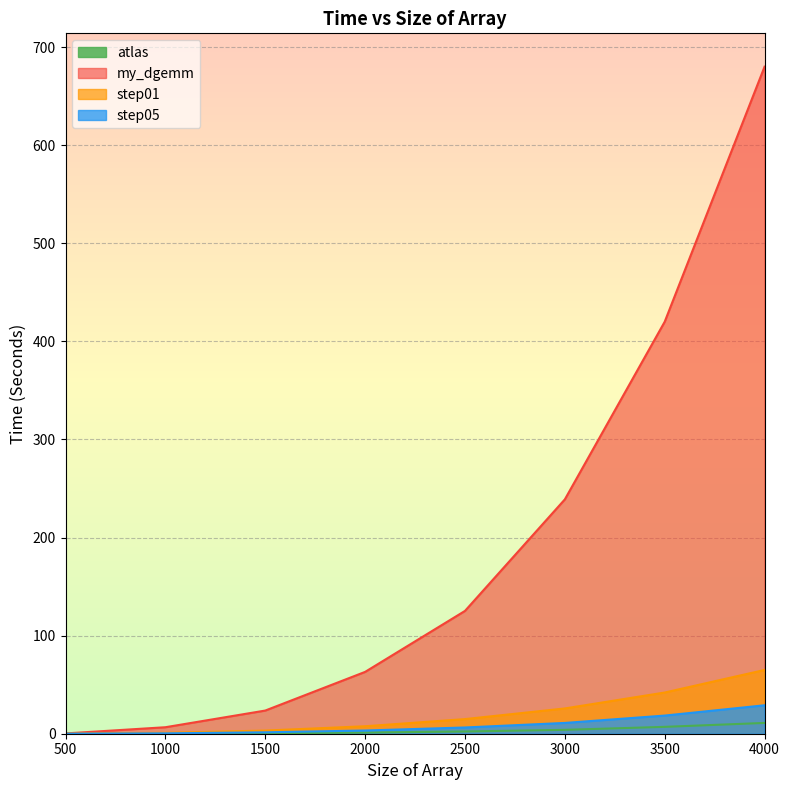

How many lines are shown in the chart?

4